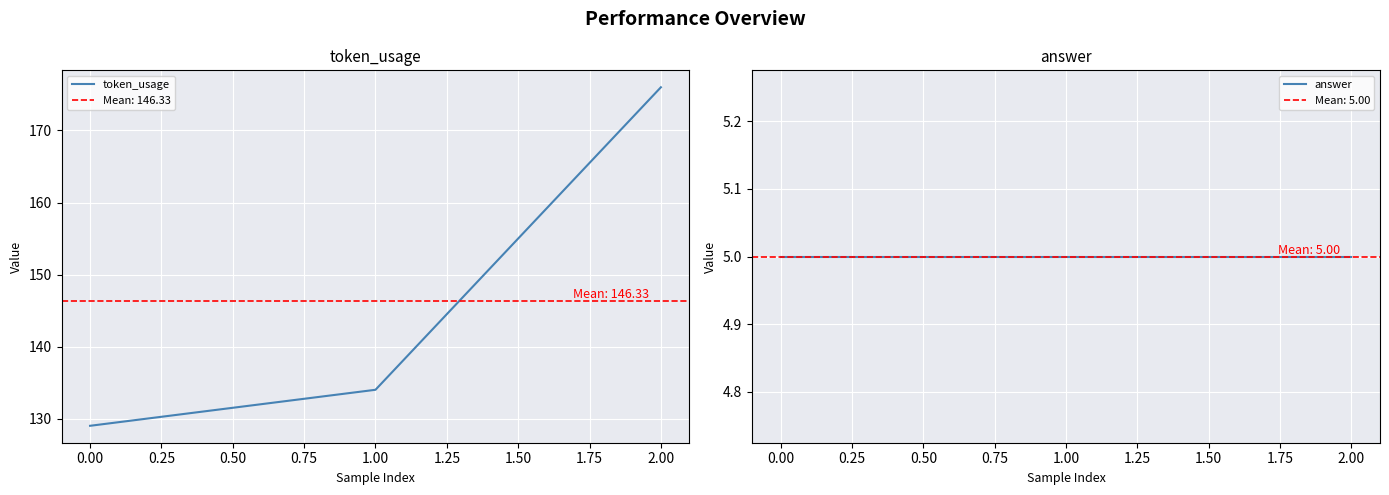

Is it true that token_usage equals 271 at 2.00?

False